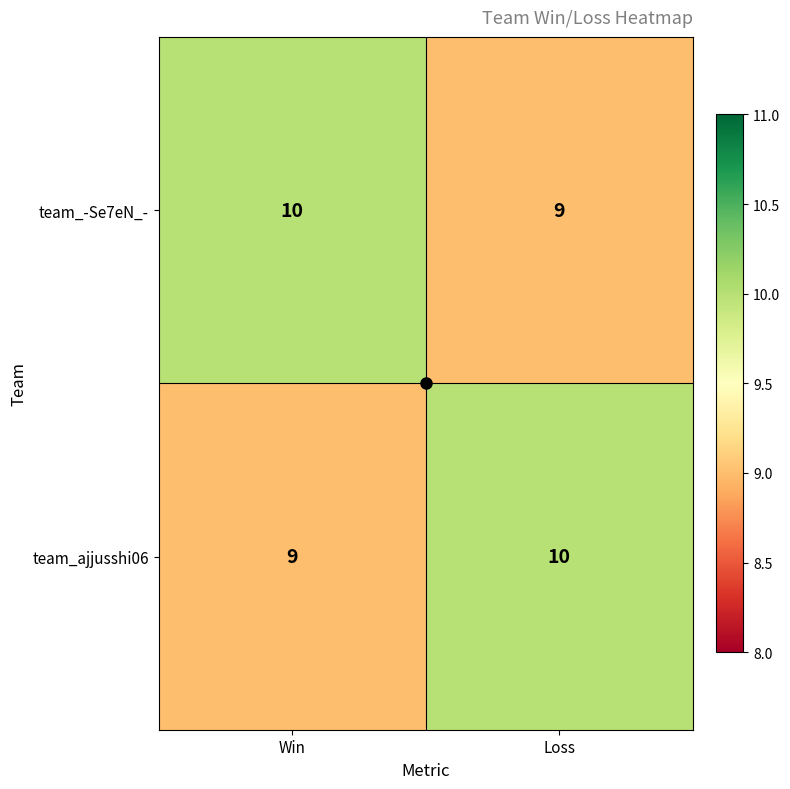

What is the total value across all series at Win?

19